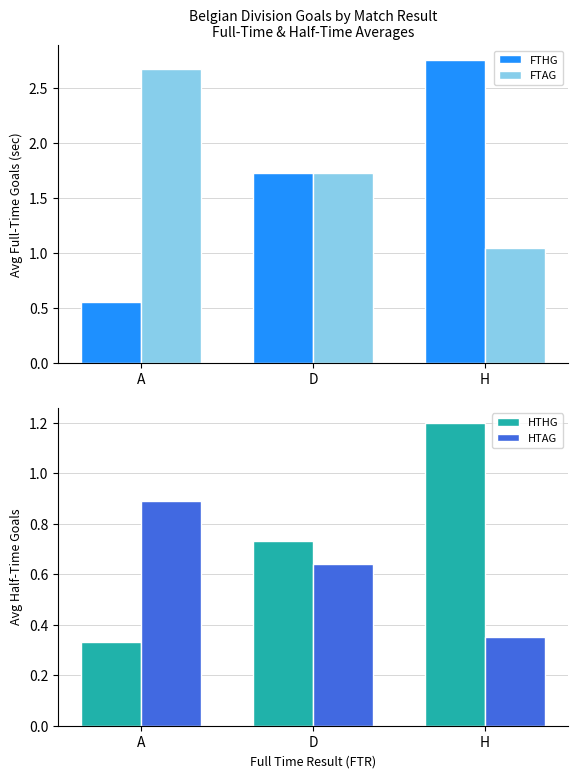

Does the chart contain stacked bars?

No